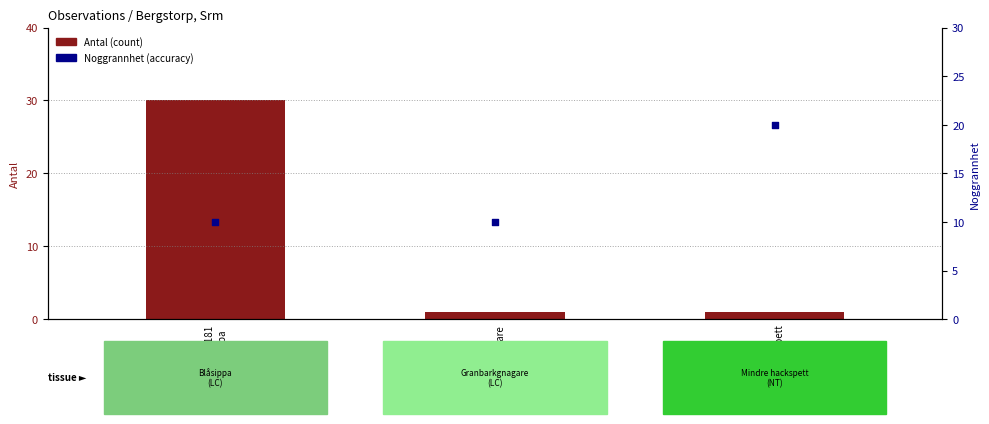

Which series contains the highest Y value?

Antal (count)